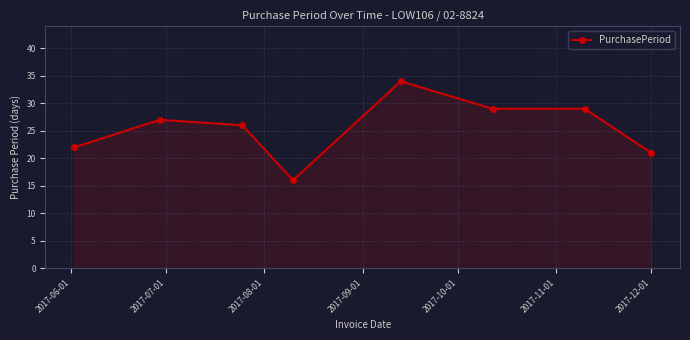

Reading left to right, what are all the values shown in this chart?

22	27	26	16	34	29	29	21